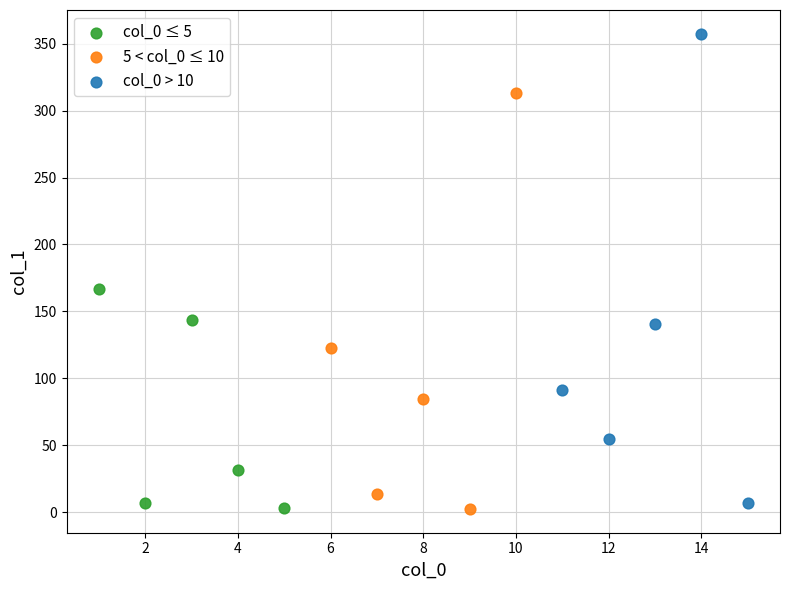

Which series has the widest spread of Y values?

col_0 > 10